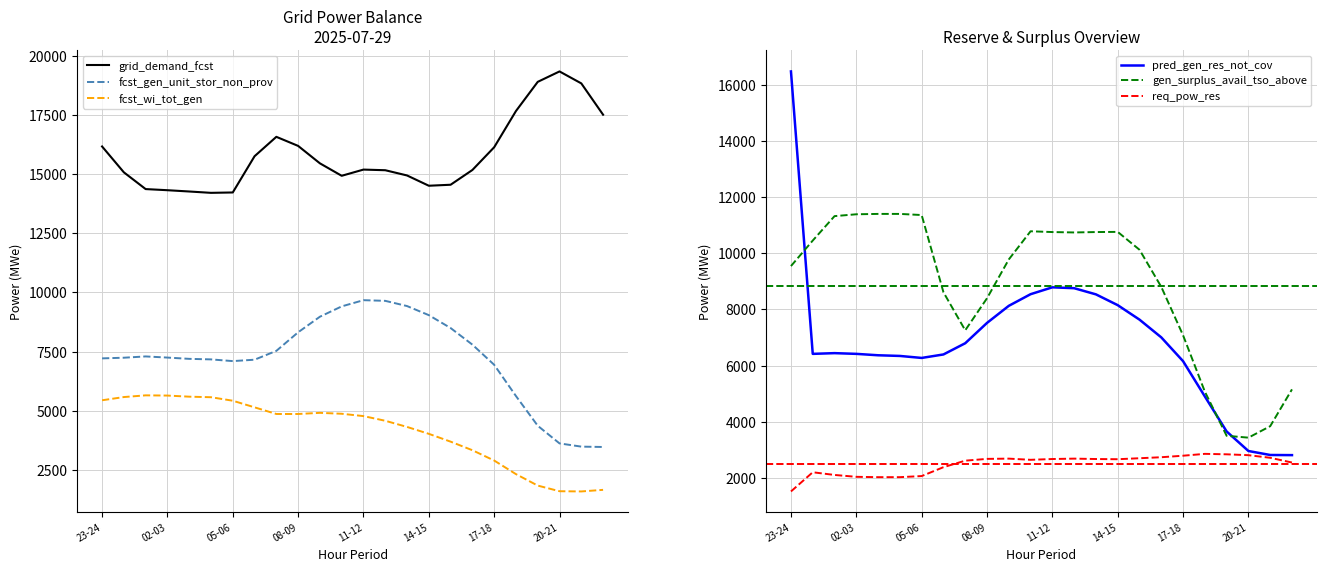

What is the difference between the second highest and minimum values in the grid_demand_fcst series?

4686